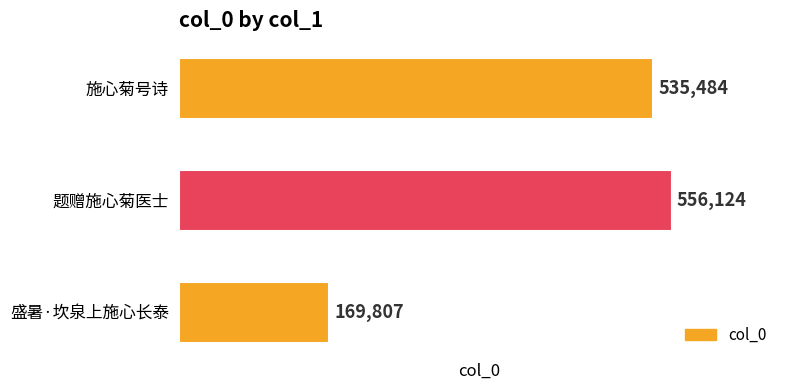

List the labels in order of value, smallest first.

盛暑·坎泉上施心长泰, 施心菊号诗, 题赠施心菊医士